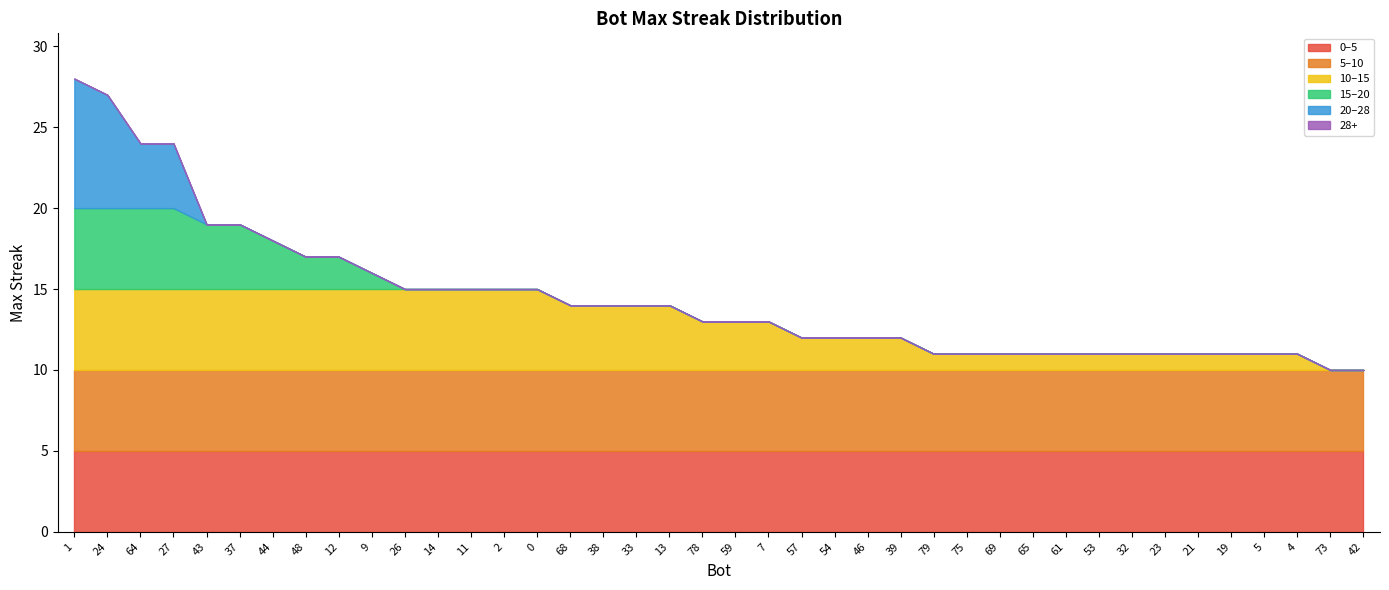

Reading right to left, what are all the values shown in this chart?

10	10	11	11	11	11	11	11	11	11	11	11	11	11	12	12	12	12	13	13	13	14	14	14	14	15	15	15	15	15	16	17	17	18	19	19	24	24	27	28